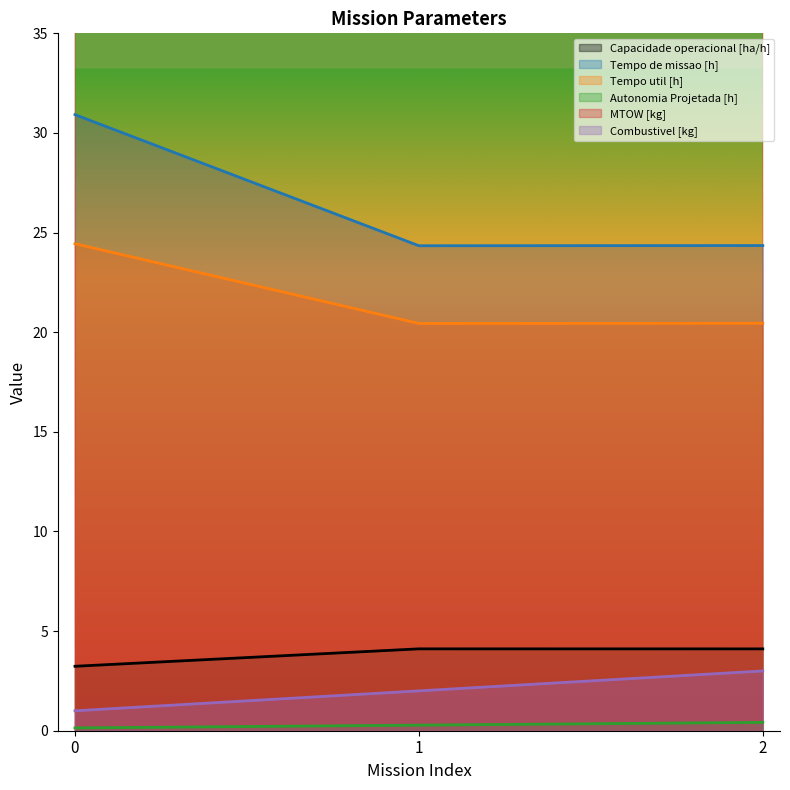

What is the minimum value for Tempo util [h]?

20.4